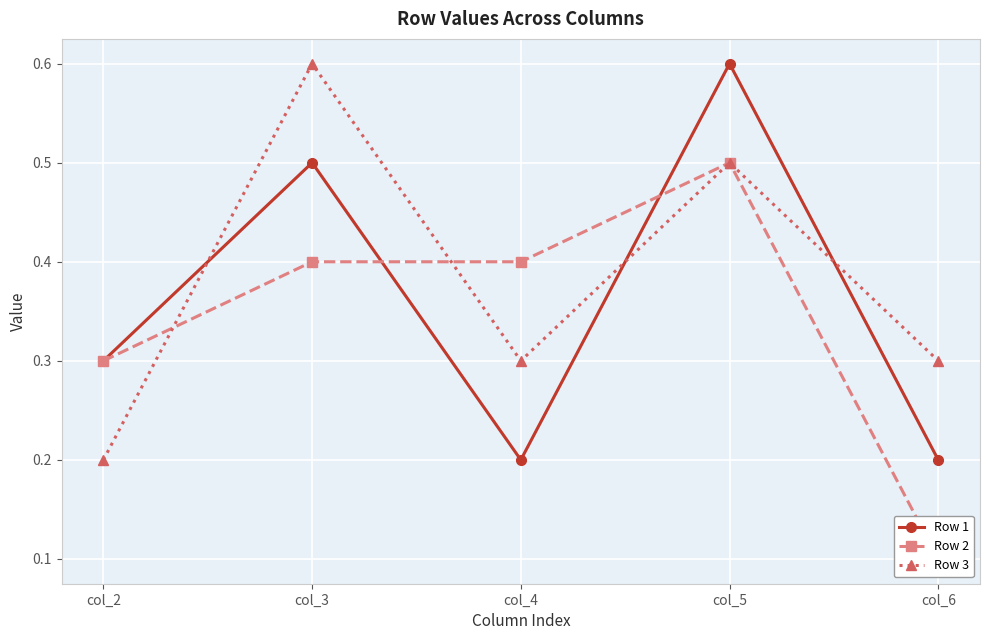

At which category is the sum across all series the highest?

col_5